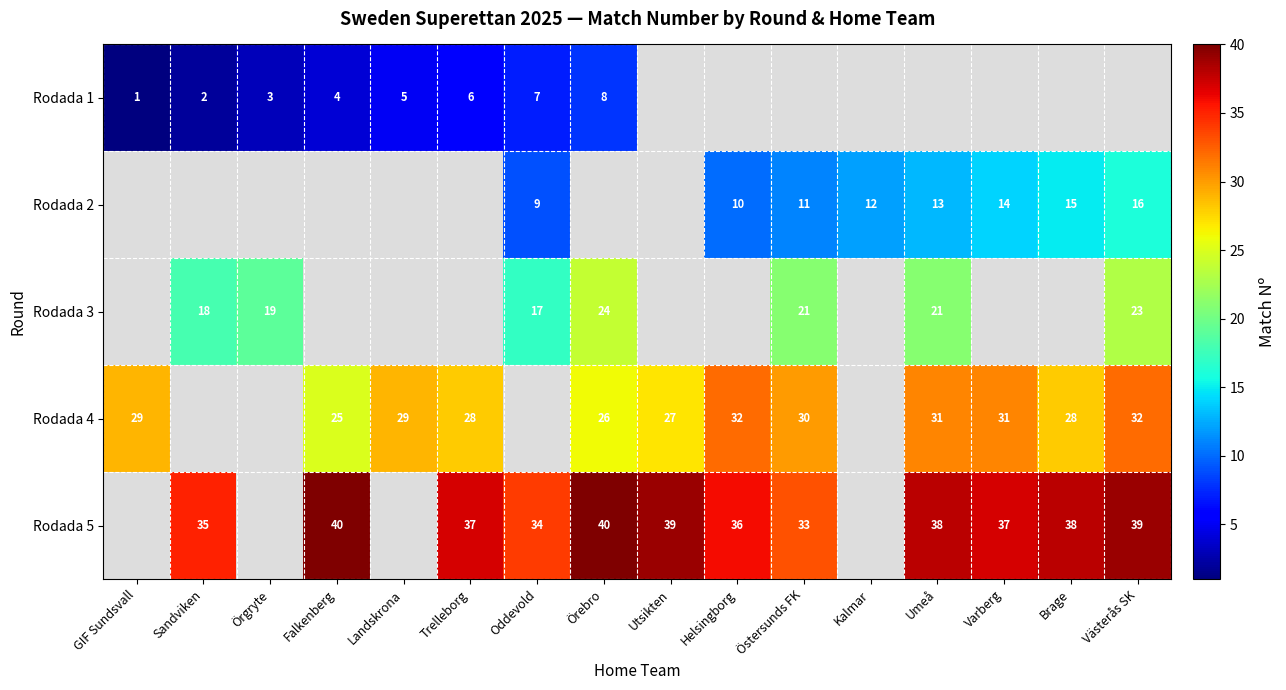

True or false: Rodada 2 has a value of 11 at Östersunds FK.

True